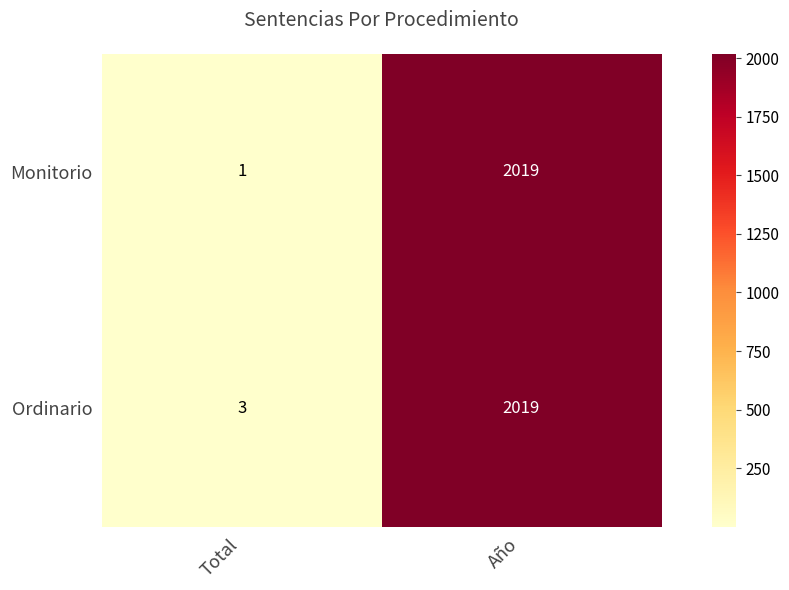

What value does the Ordinario series have at Año, to the nearest 10?

2020